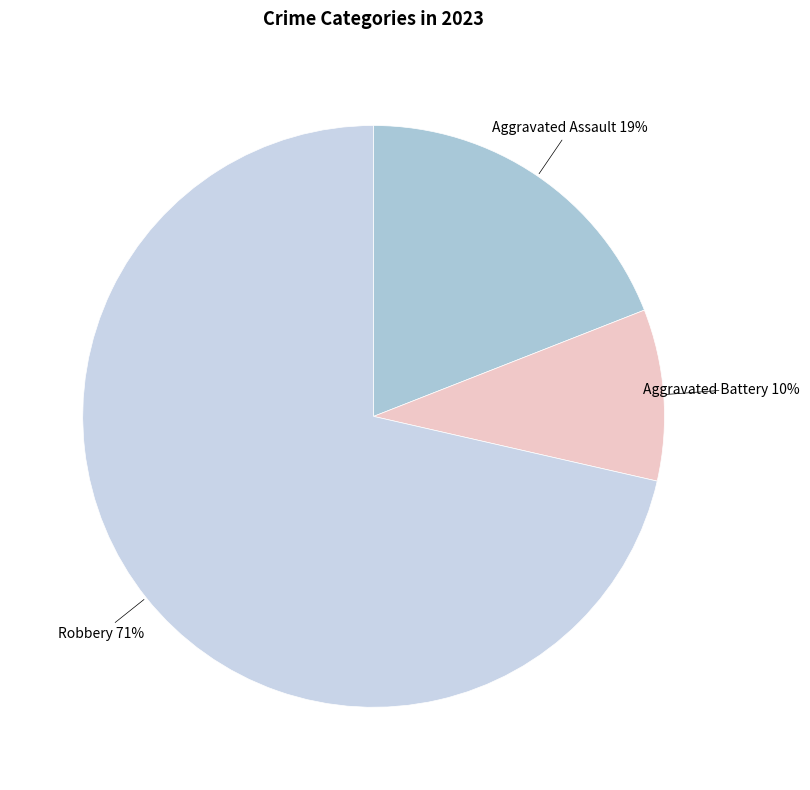

How many slices are in this pie chart?

3